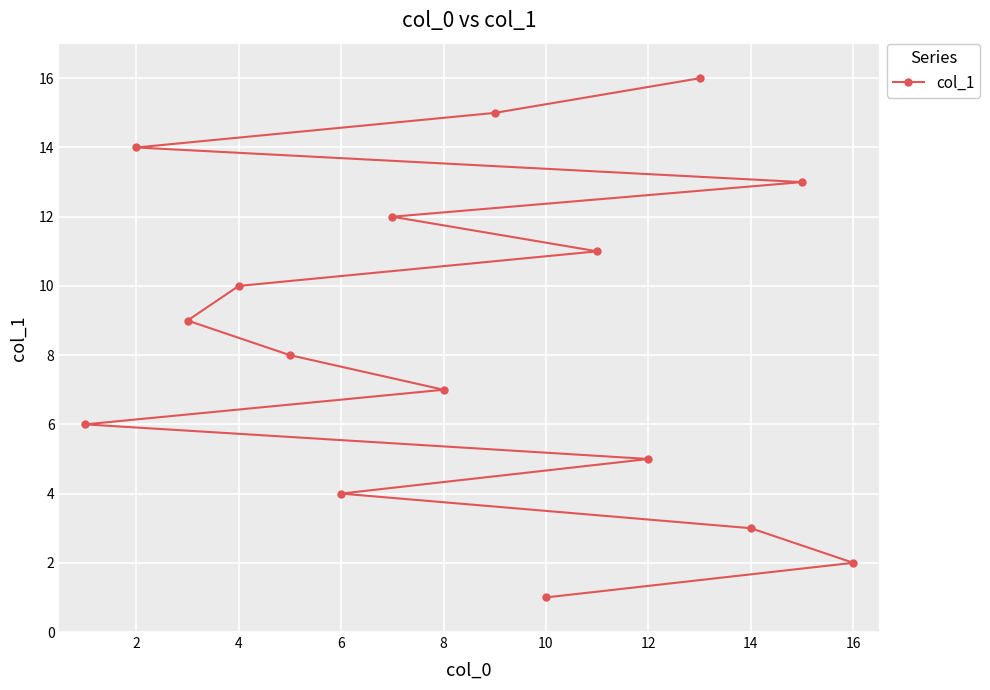

The chart shows a value of 7 at 8. True or false?

True